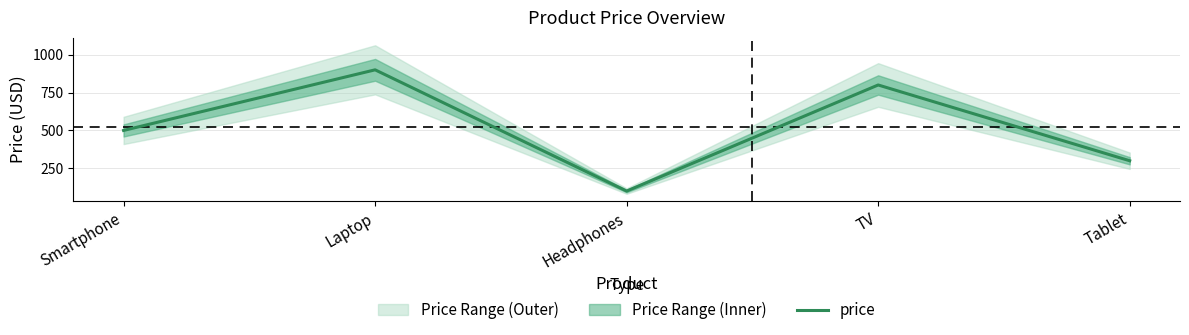

What is the label of the 1st point from the left?

Smartphone